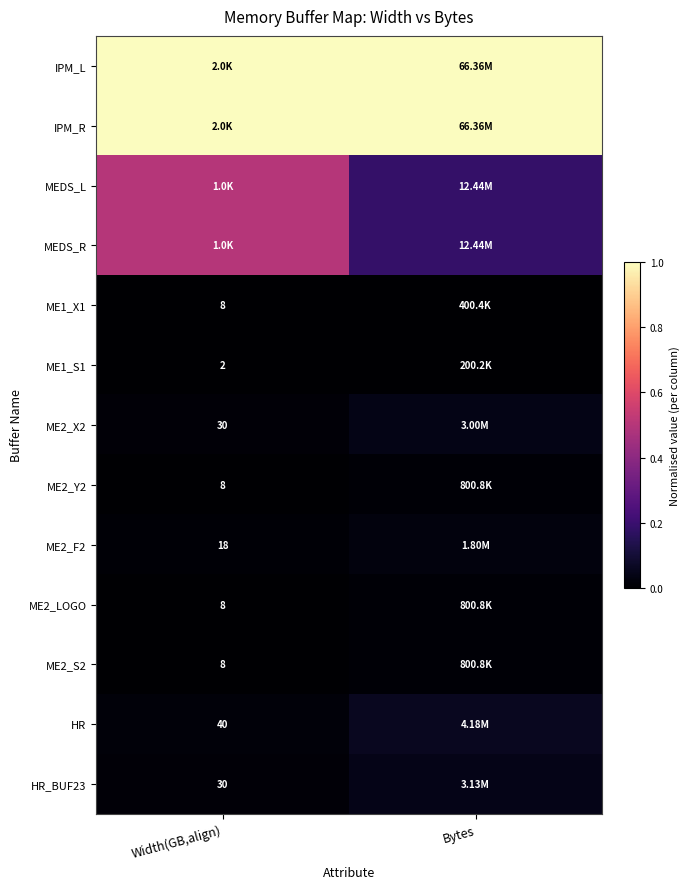

At which category is the sum across all series the highest?

Width(GB,align)